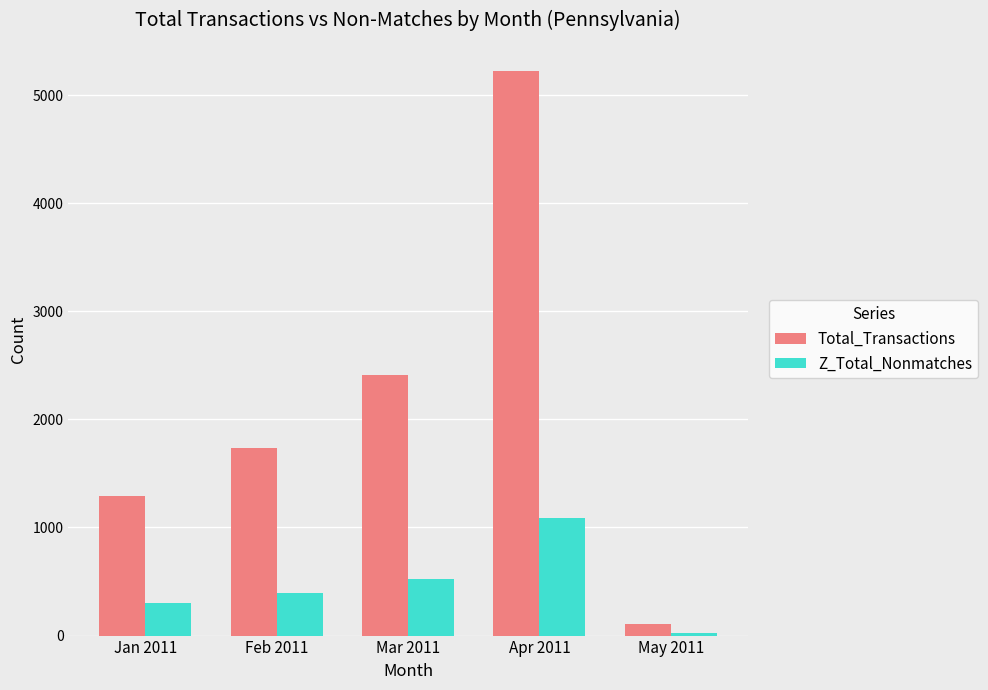

Are the bars horizontal?

No